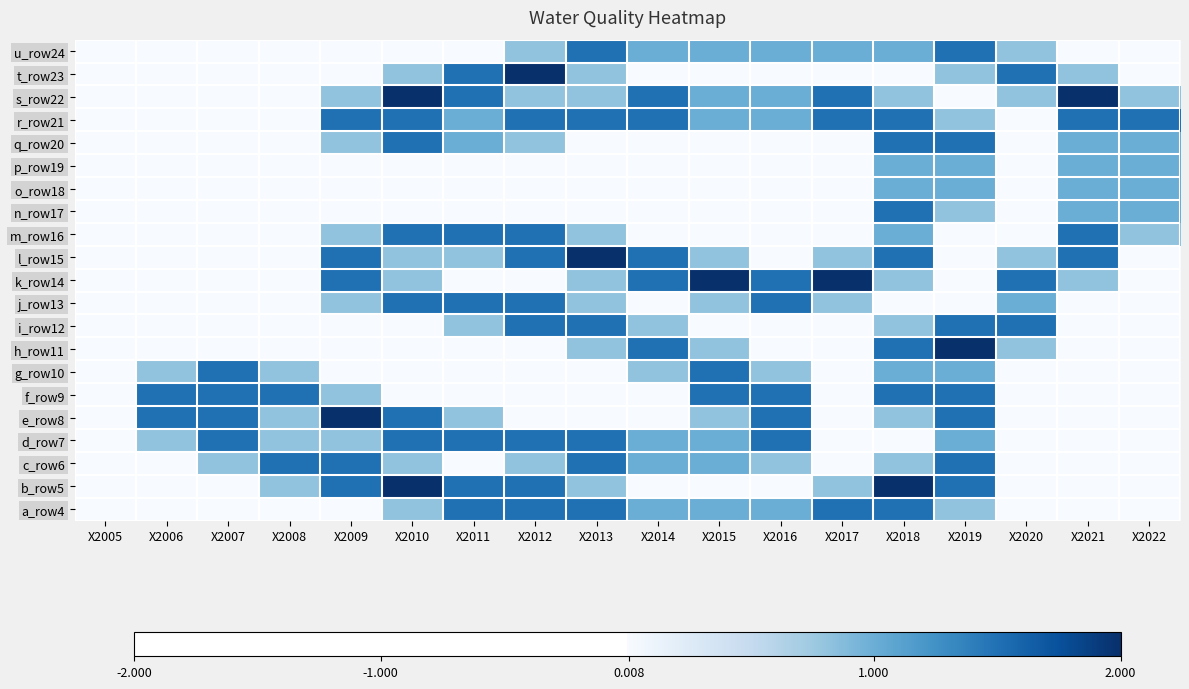

What is the average value of the m_row16 series?

0.5